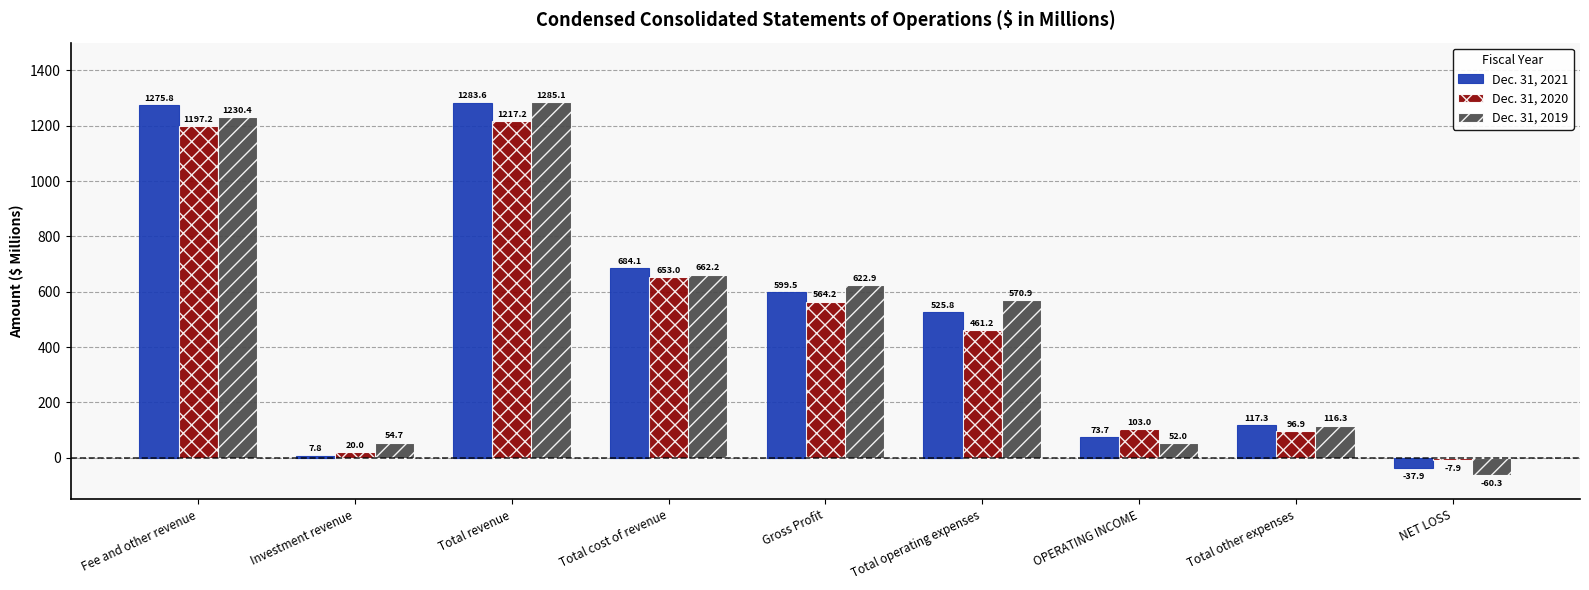

What is the label of the 6th bar from the left?

Total operating expenses